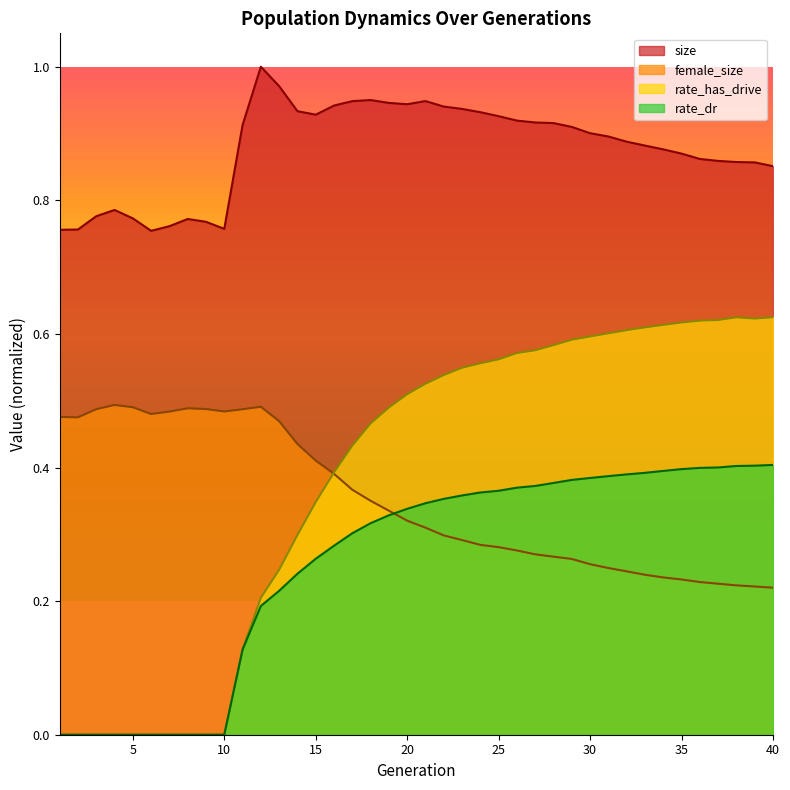

What is the value of the female_size point at the 18th from the left?

0.4